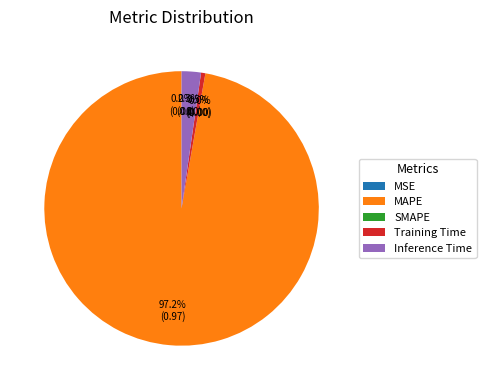

Combined, what portion of the pie is MAPE and SMAPE?

97.2%